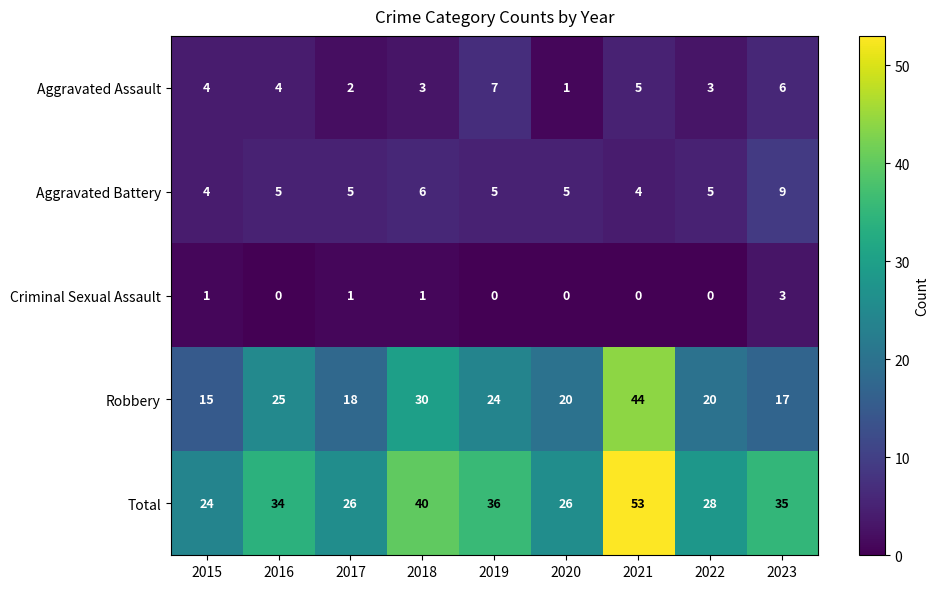

What is the difference between the Aggravated Battery values at 2019 and 2023?

4